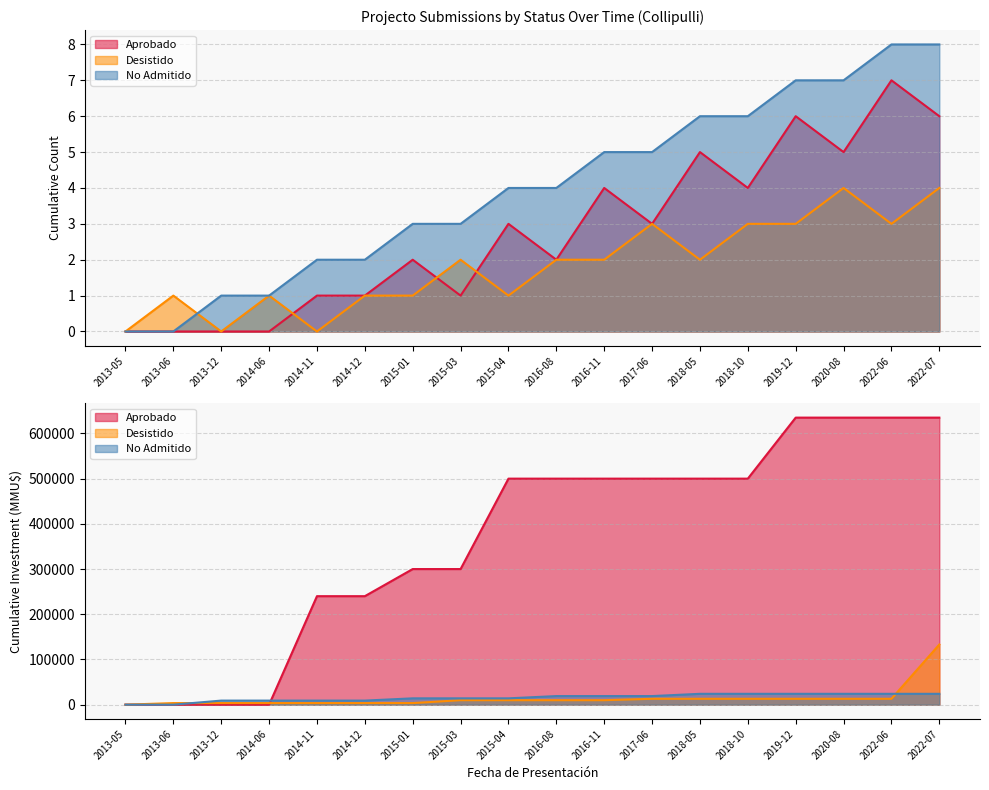

What is the total value across all series at 2022-06?

18